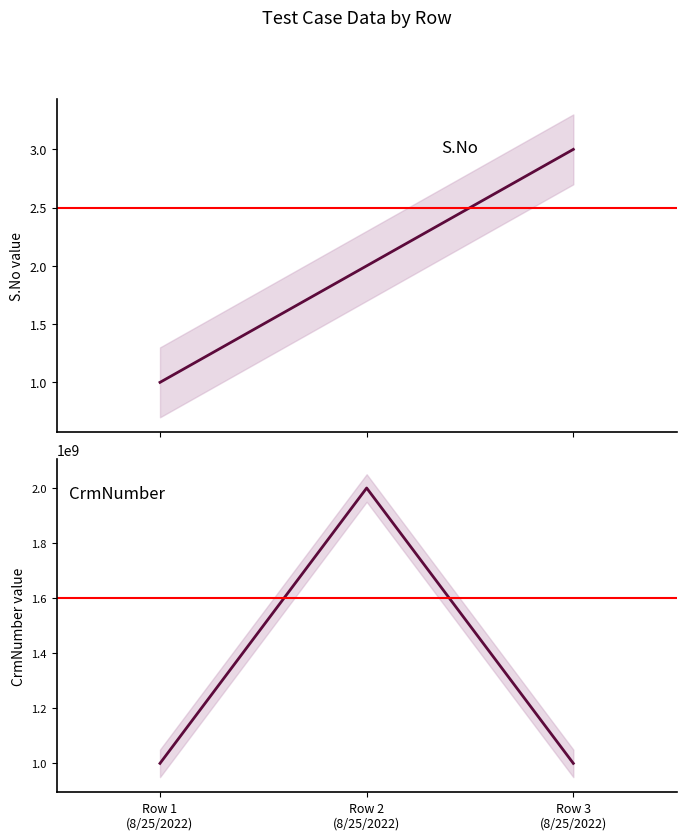

What is the difference between the maximum and minimum values in the S.No series?

2